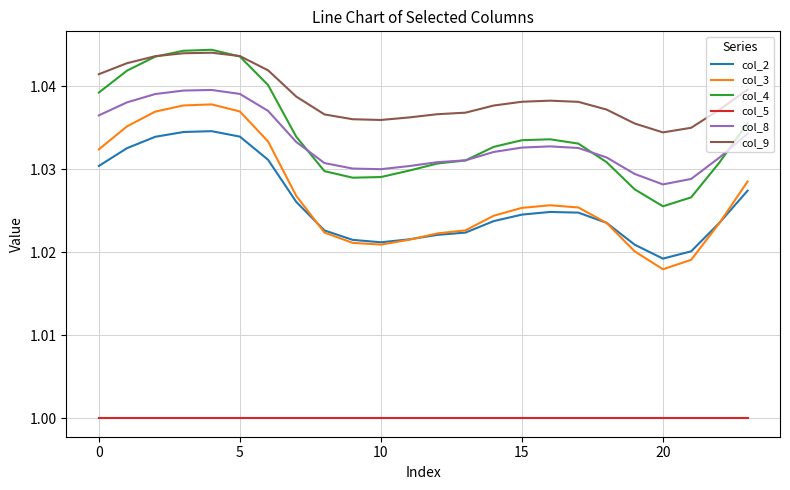

Which series has the largest total across all categories?

col_9